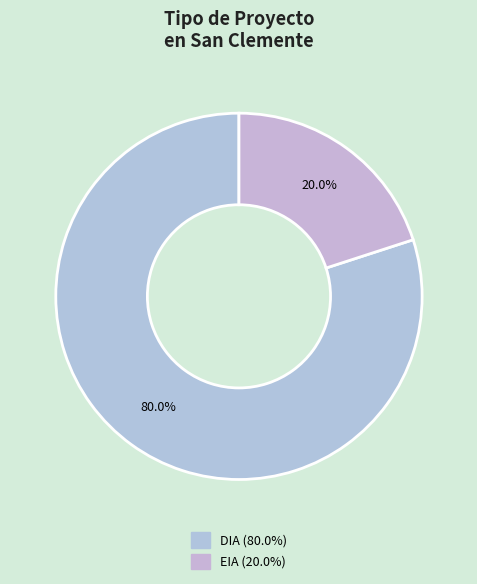

To the nearest percent, what is the difference between the largest and smallest slice percentages?

60%